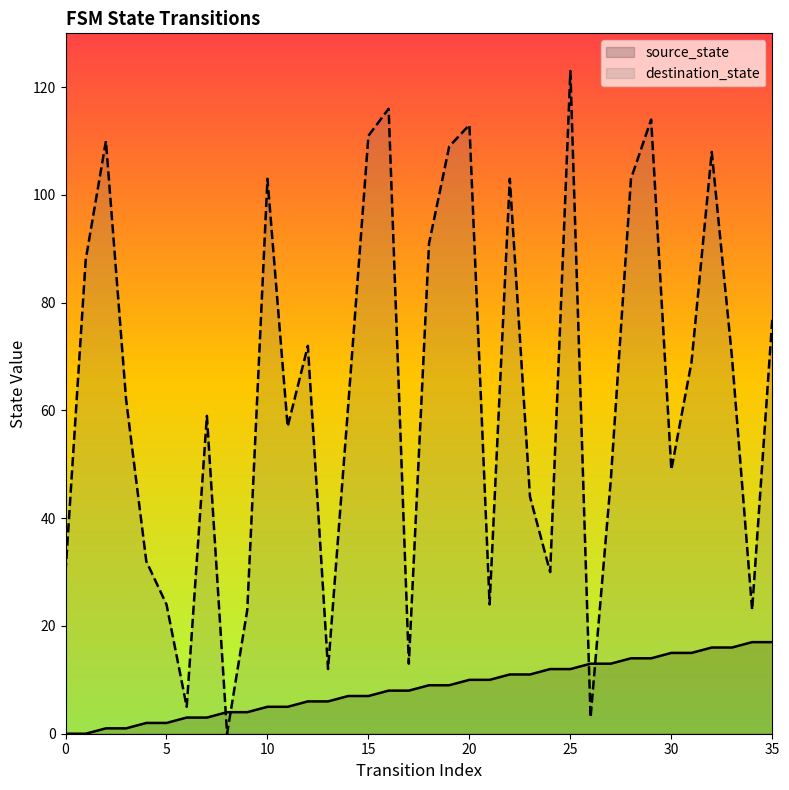

What is the average value of the source_state series?

8